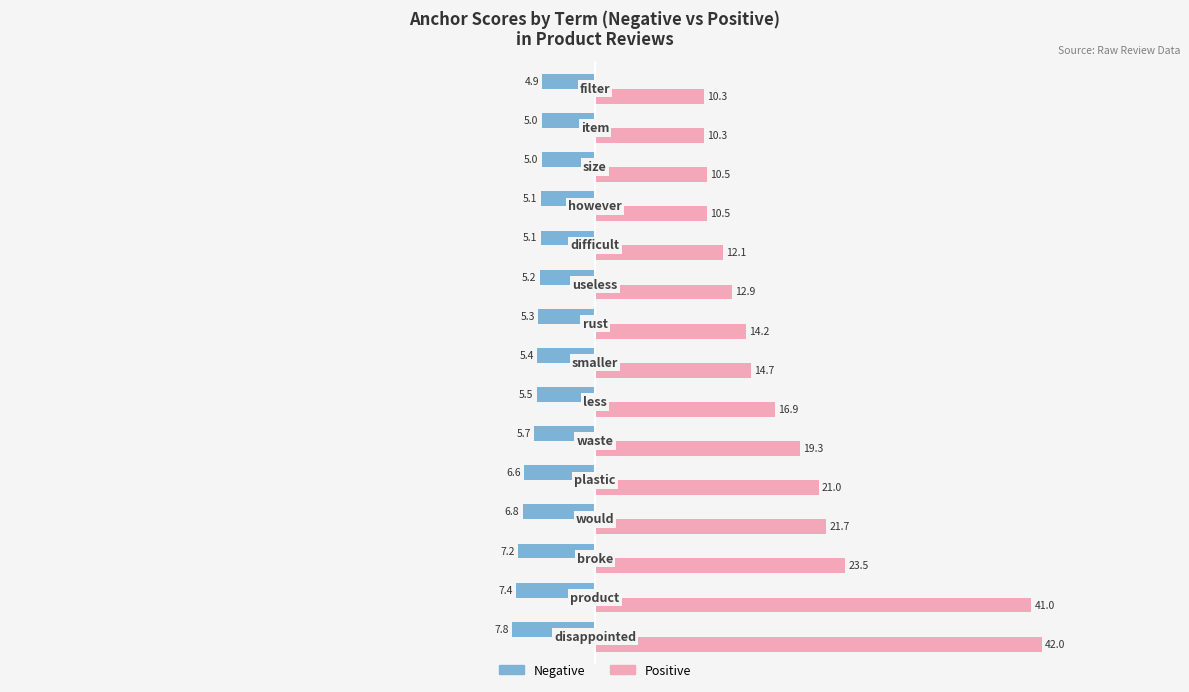

Which series has the widest spread of values?

Positive